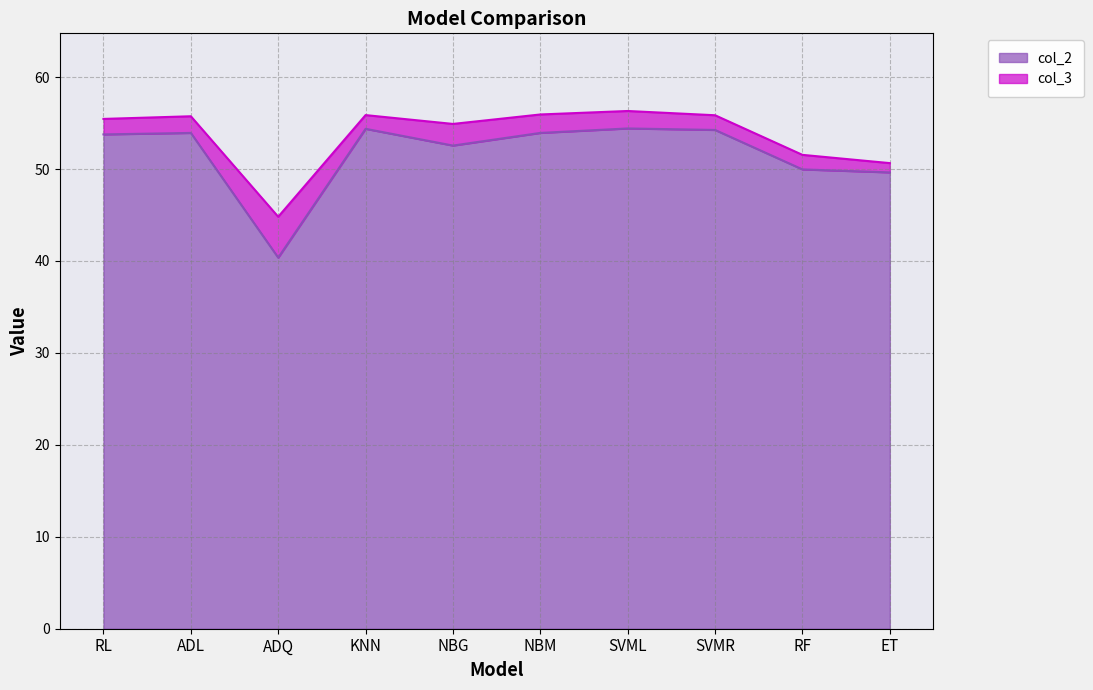

What is the change in value from ADQ to NBG?

+12.2